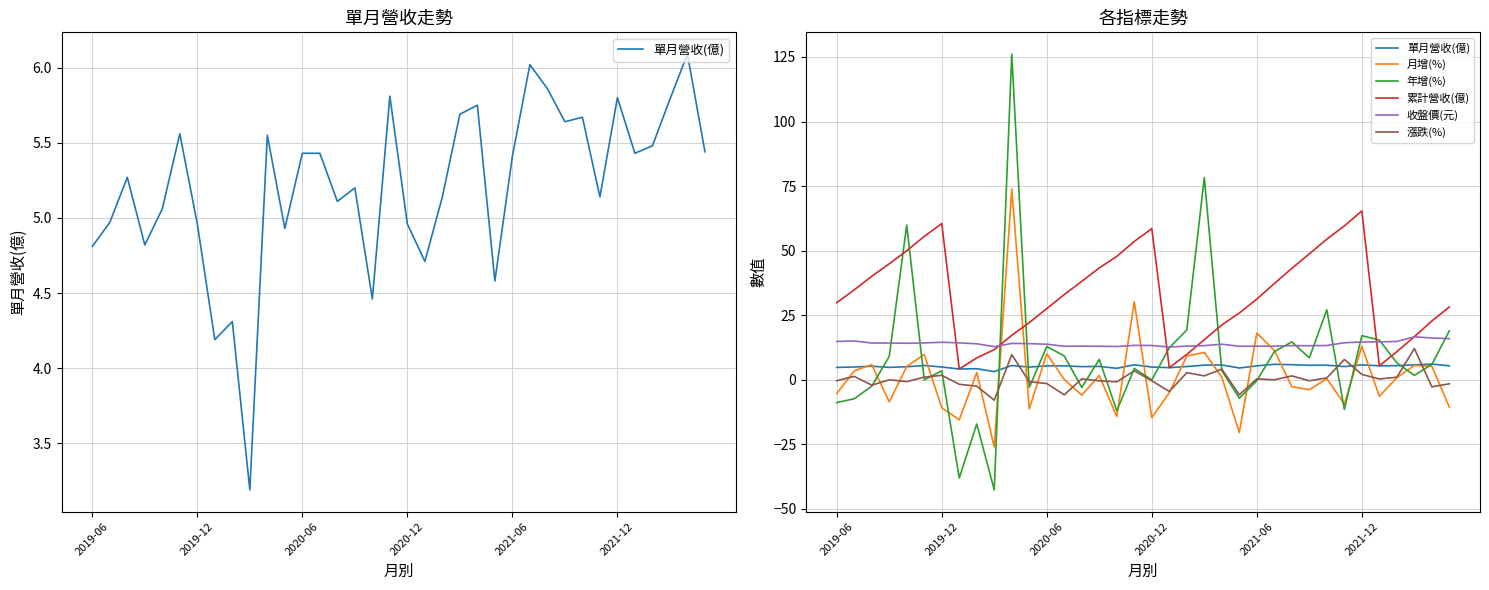

What is the value of the 月增(%) point at the 9th from the left?

2.8